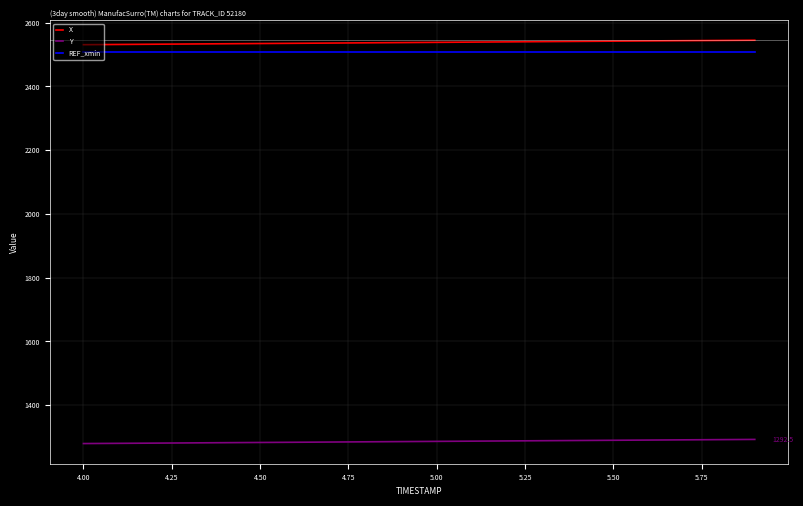

What is the minimum value shown in the chart?

1279.5